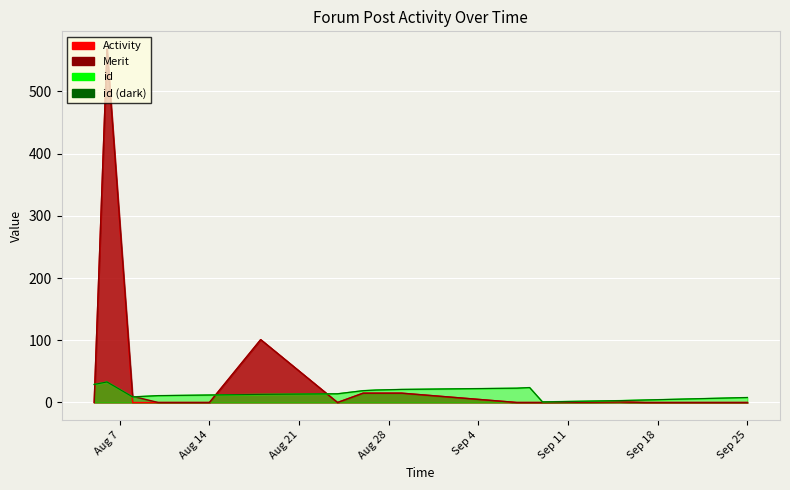

List the series in order of their peak value, lowest first.

id, Activity, Merit